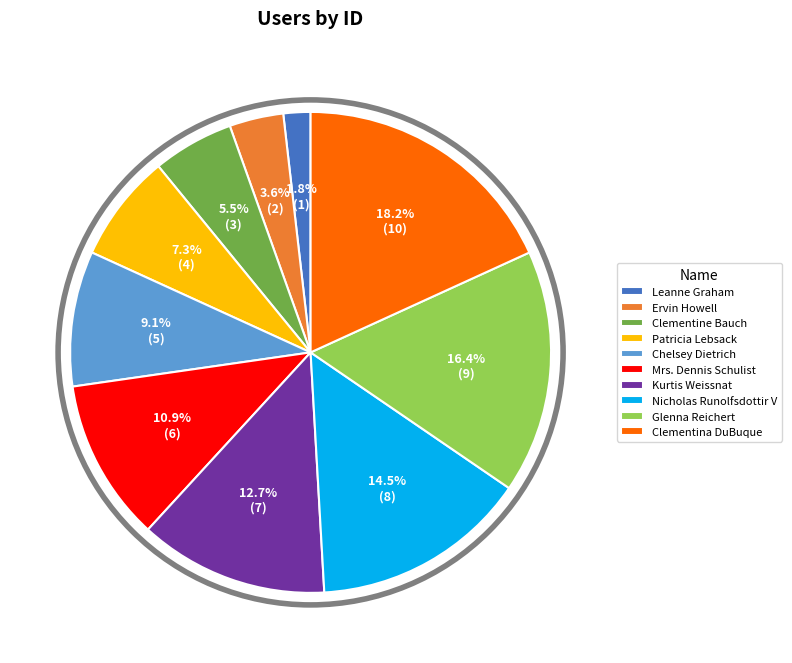

The Mrs. Dennis Schulist slice represents 1% of the pie. True or false?

False